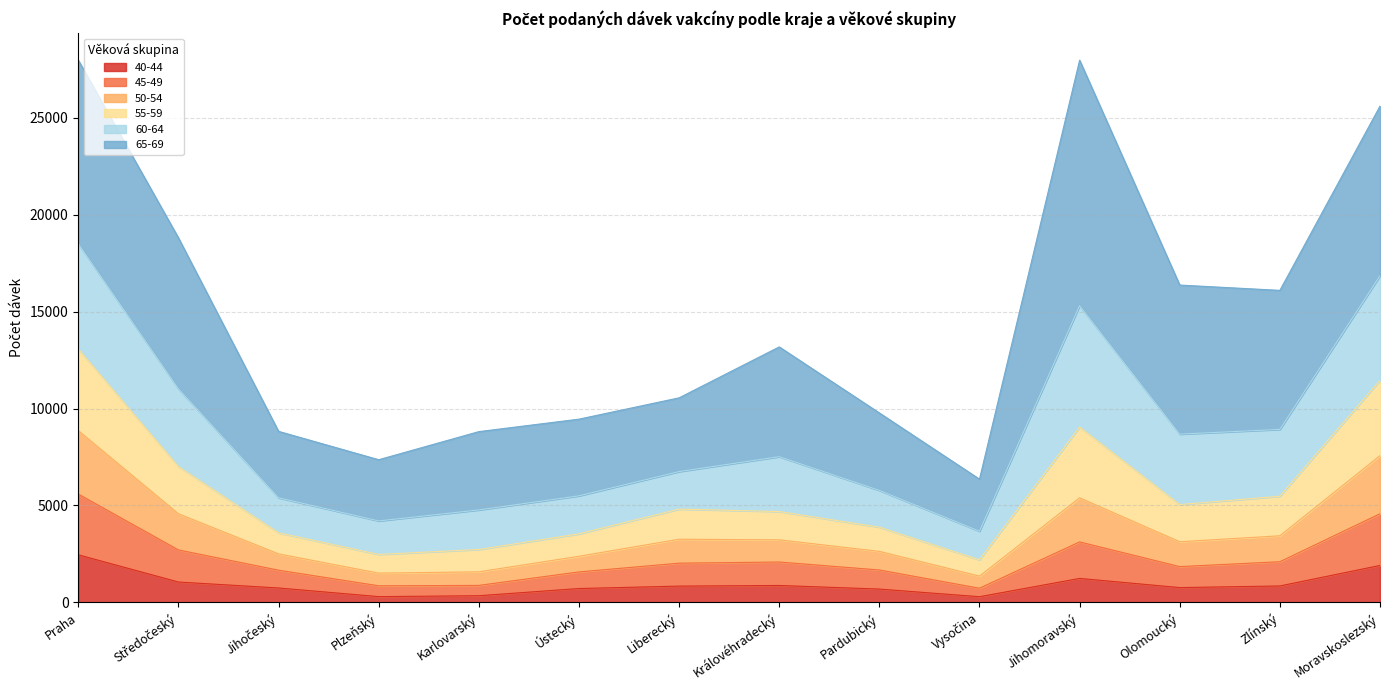

At which label is 40-44 closest to 1374?

Jihomoravský